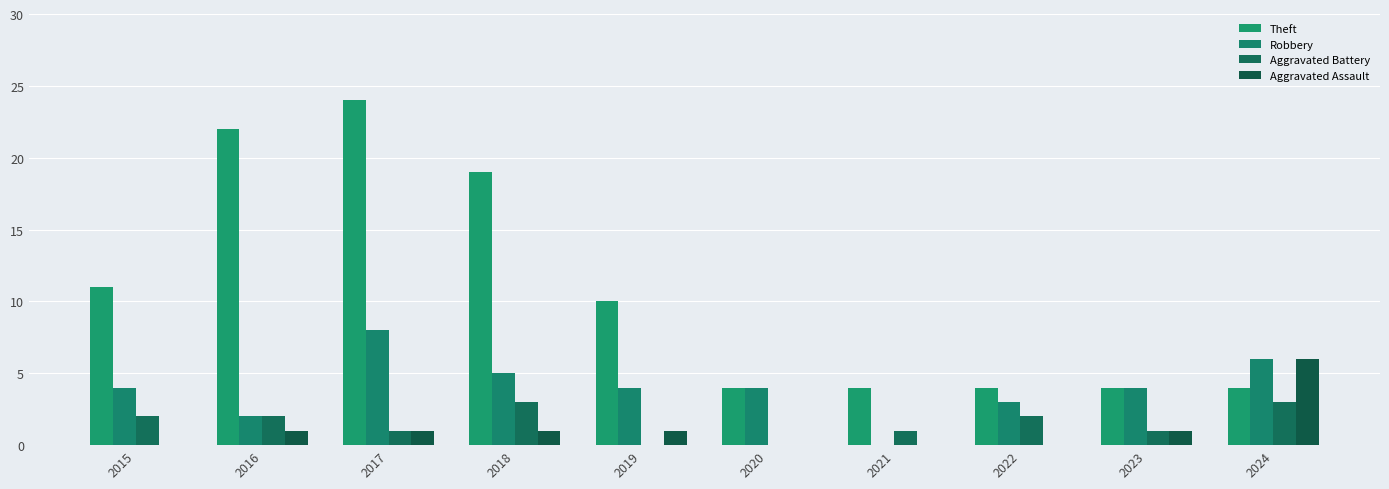

How many groups of bars are there?

10